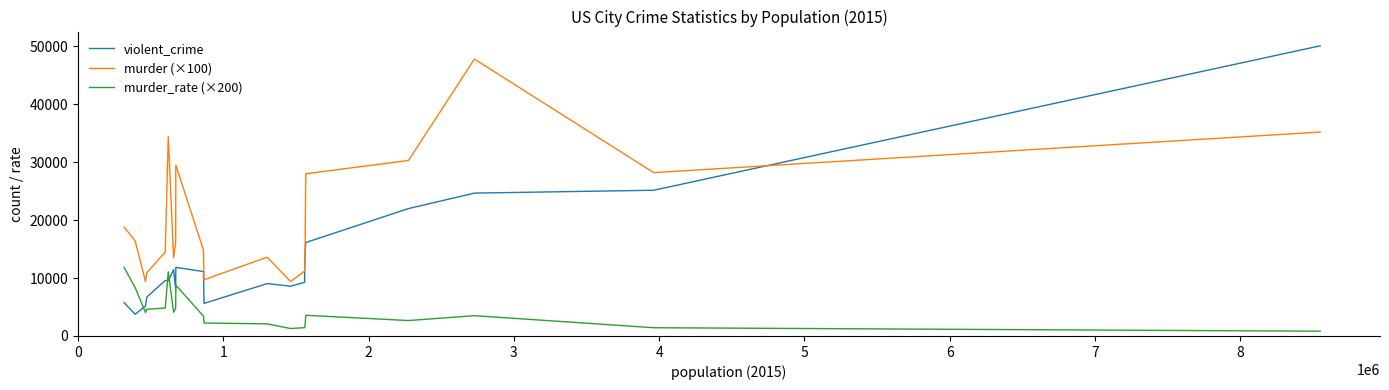

What is the lowest value of the murder (×100) series?

9400.0